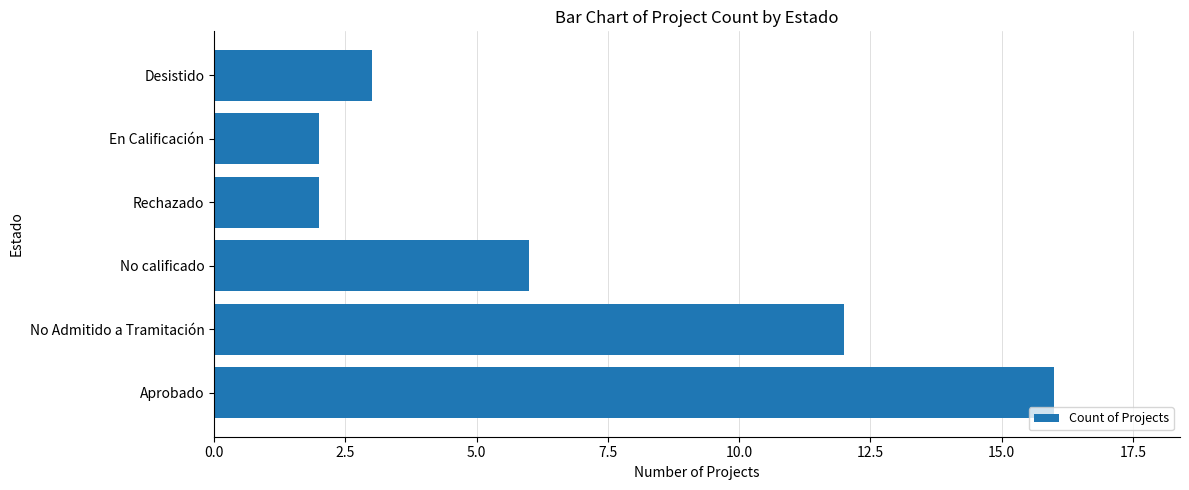

The chart shows a value of 3 at Rechazado. True or false?

False